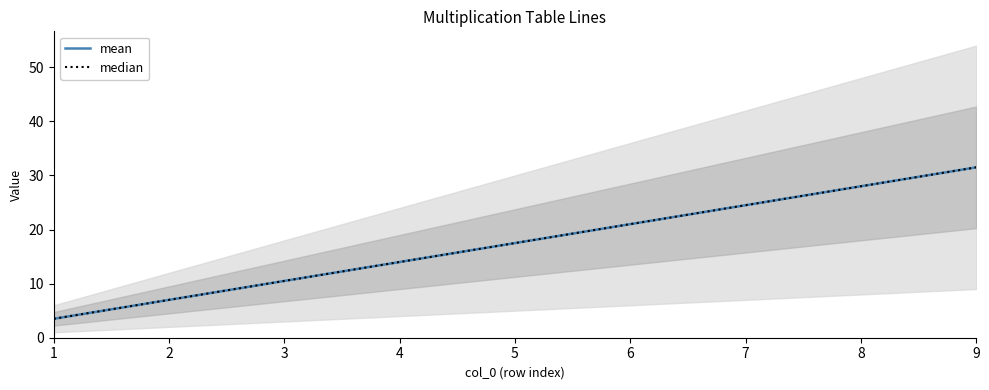

Rank the categories by mean value from lowest to highest.

1, 2, 3, 4, 5, 6, 7, 8, 9